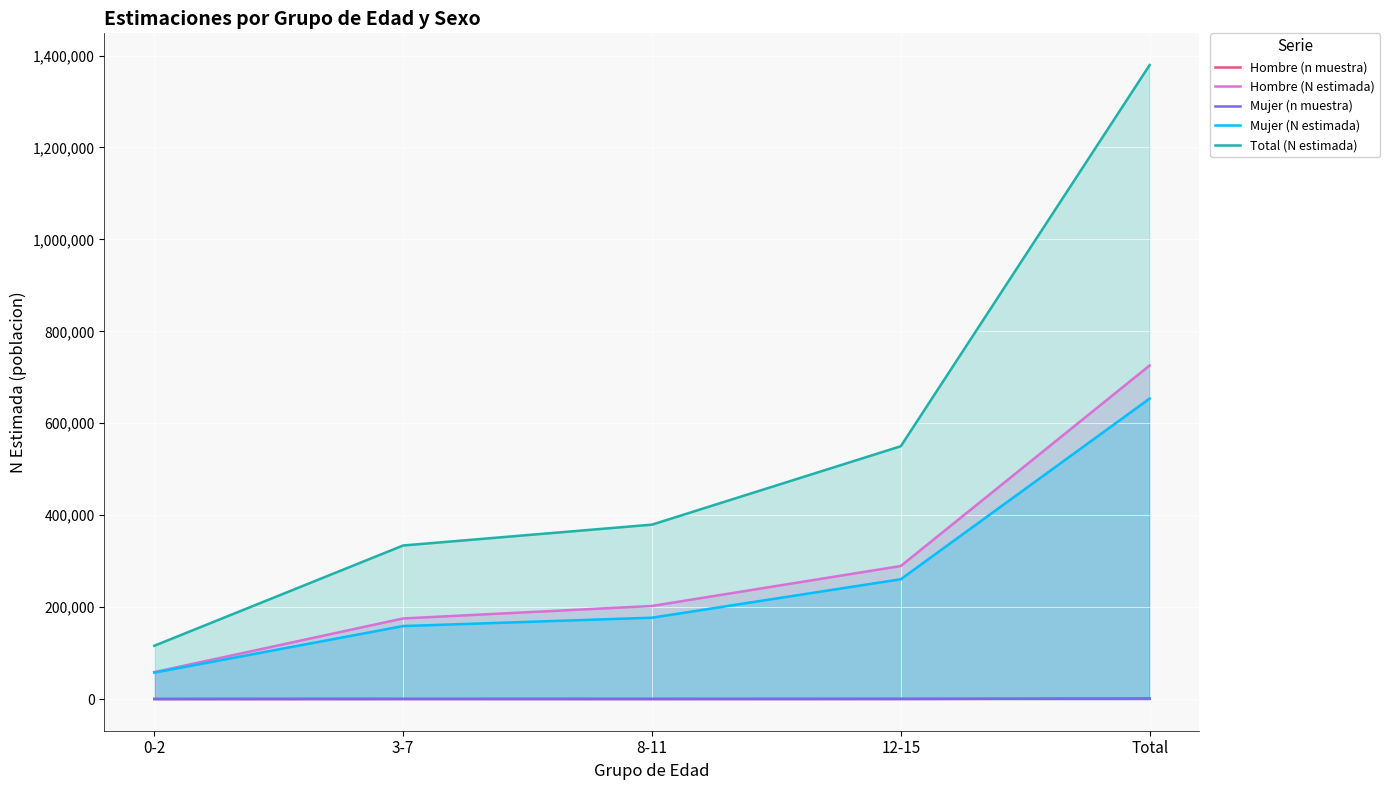

Is the value of Mujer (n muestra) at 3-7 greater than the value of Mujer (N estimada) at 3-7?

No